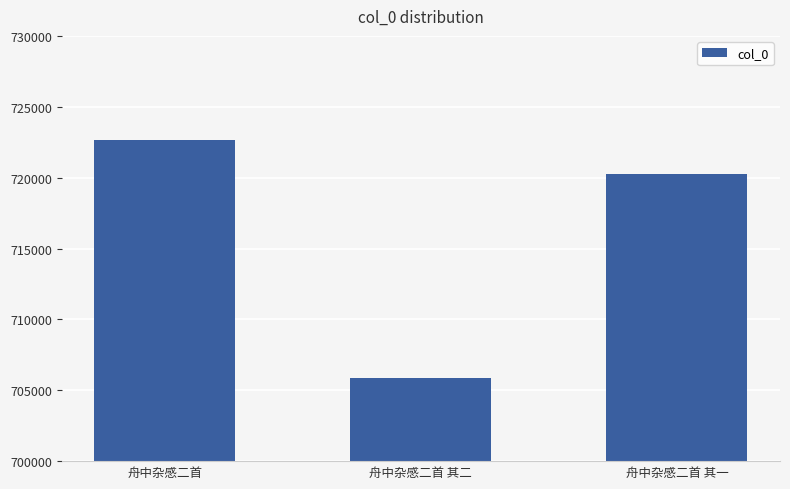

True or false: the data shows 705836 at 舟中杂感二首 其二.

True